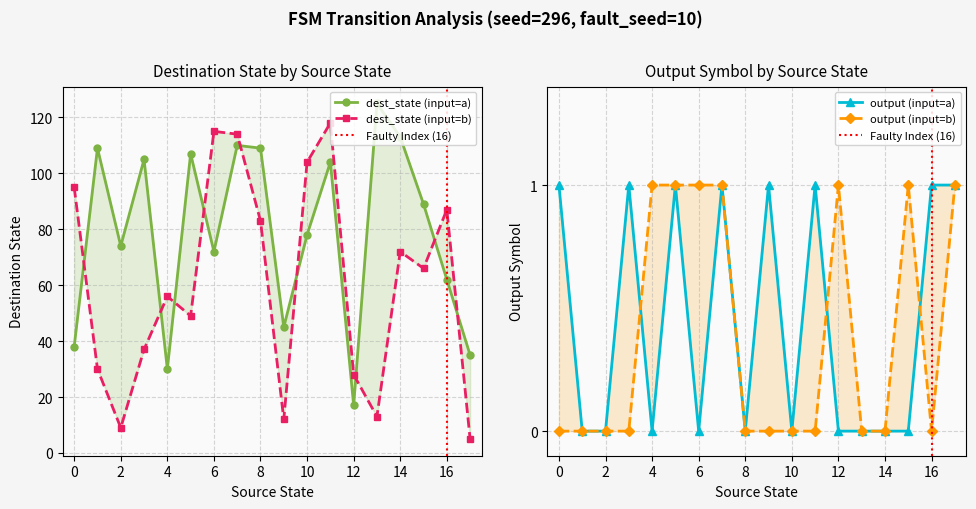

Which series changed the most between 2 and 17?

input_symbol_a